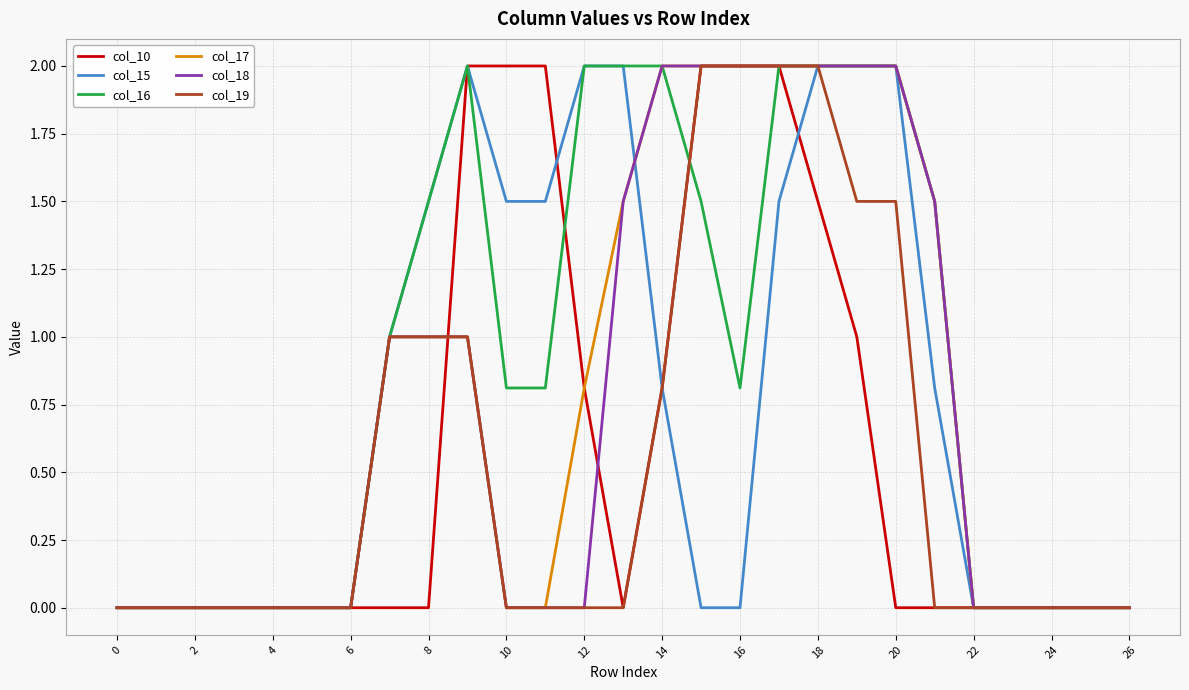

What is the maximum value for col_16?

2.0